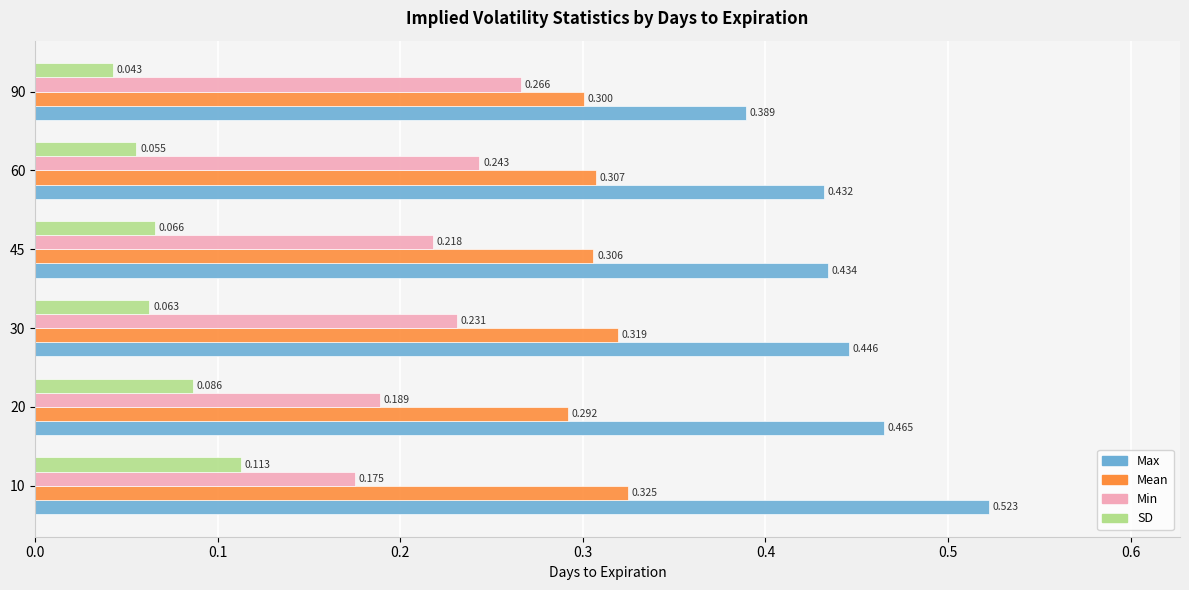

Is the value of Min at 20 greater than the value of Mean at 10?

No